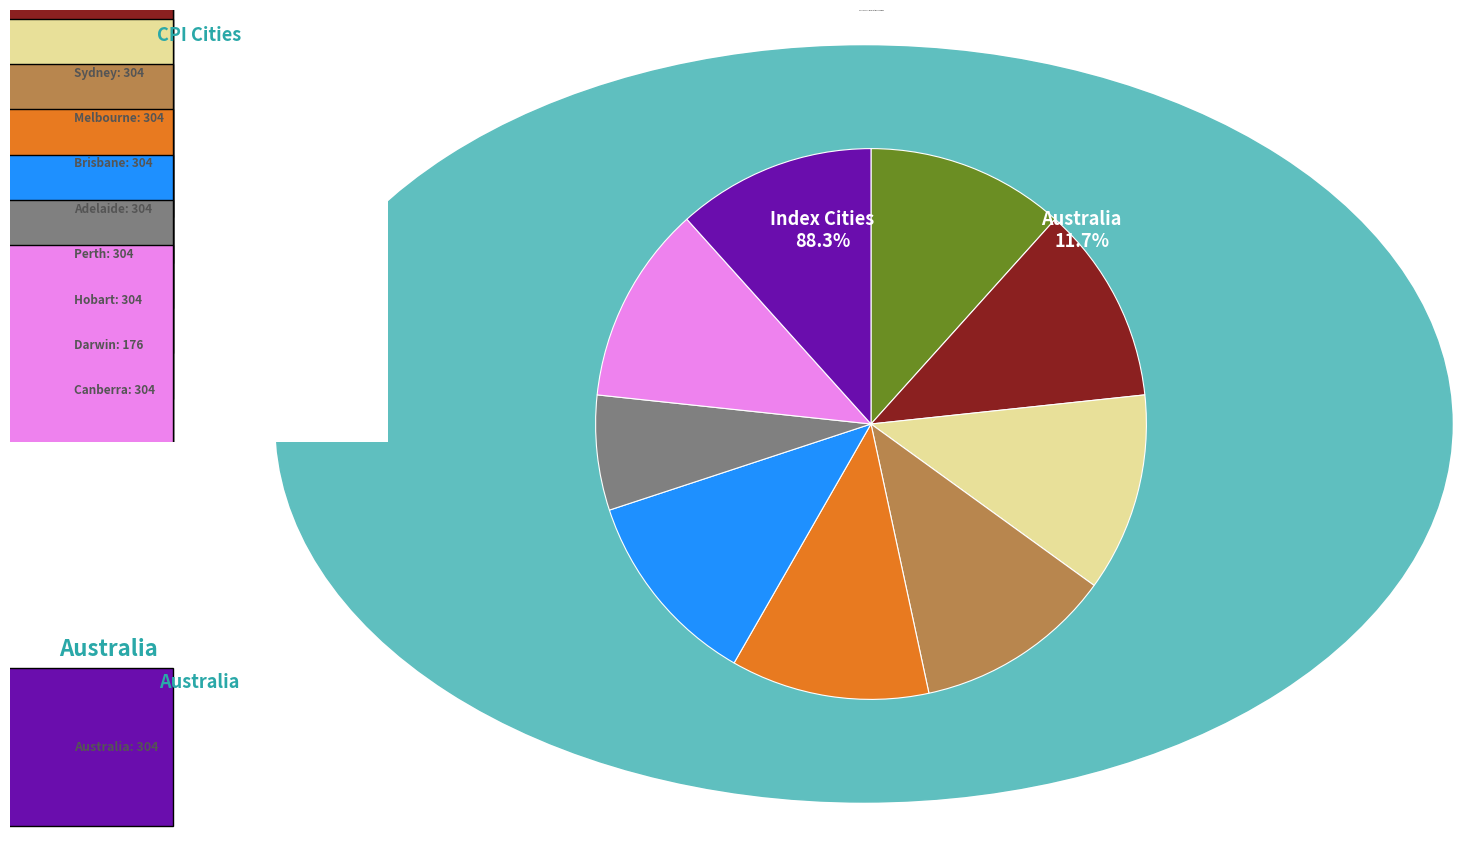

Is it true that Hobart is 24% of the pie?

False